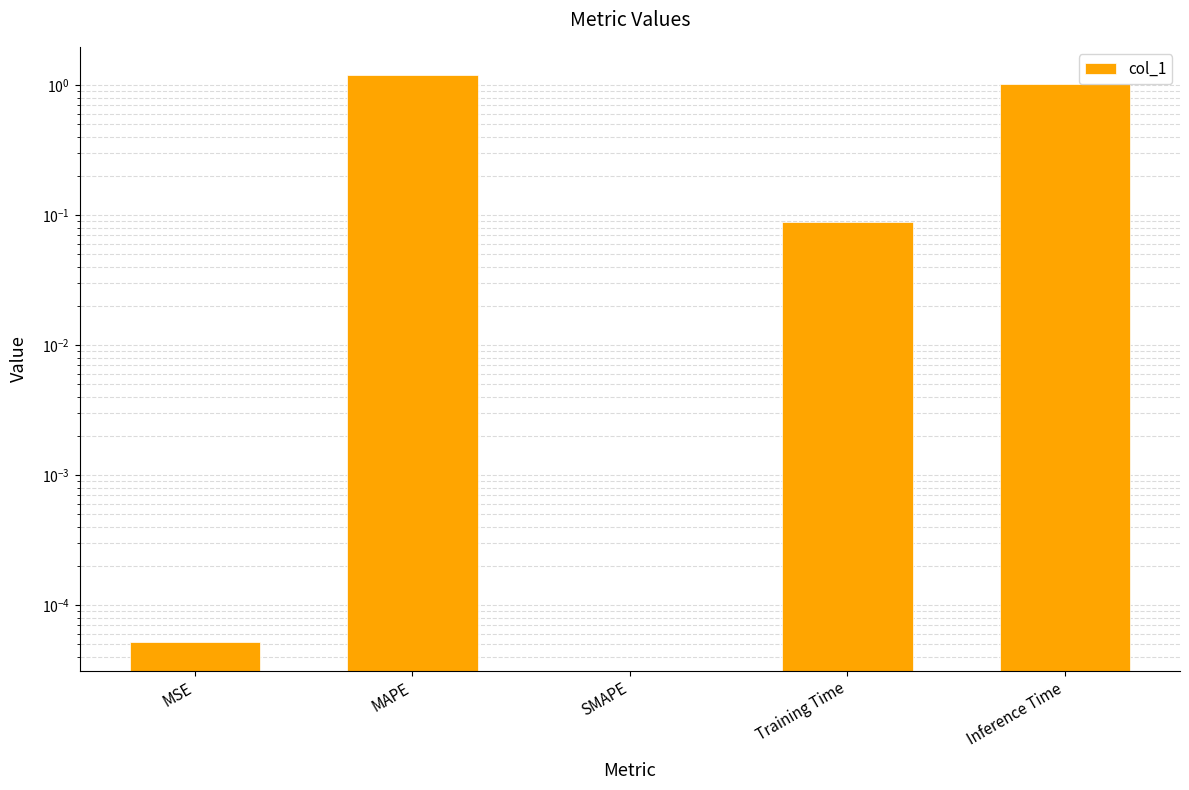

How many positive values are there?

4